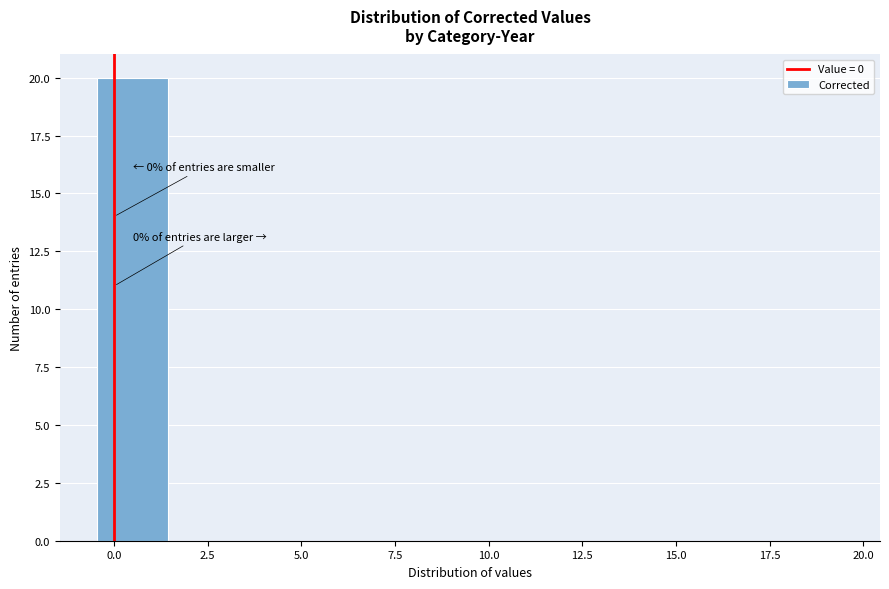

Which range on the x-axis has the tallest bar?

-0.5 to 1.5